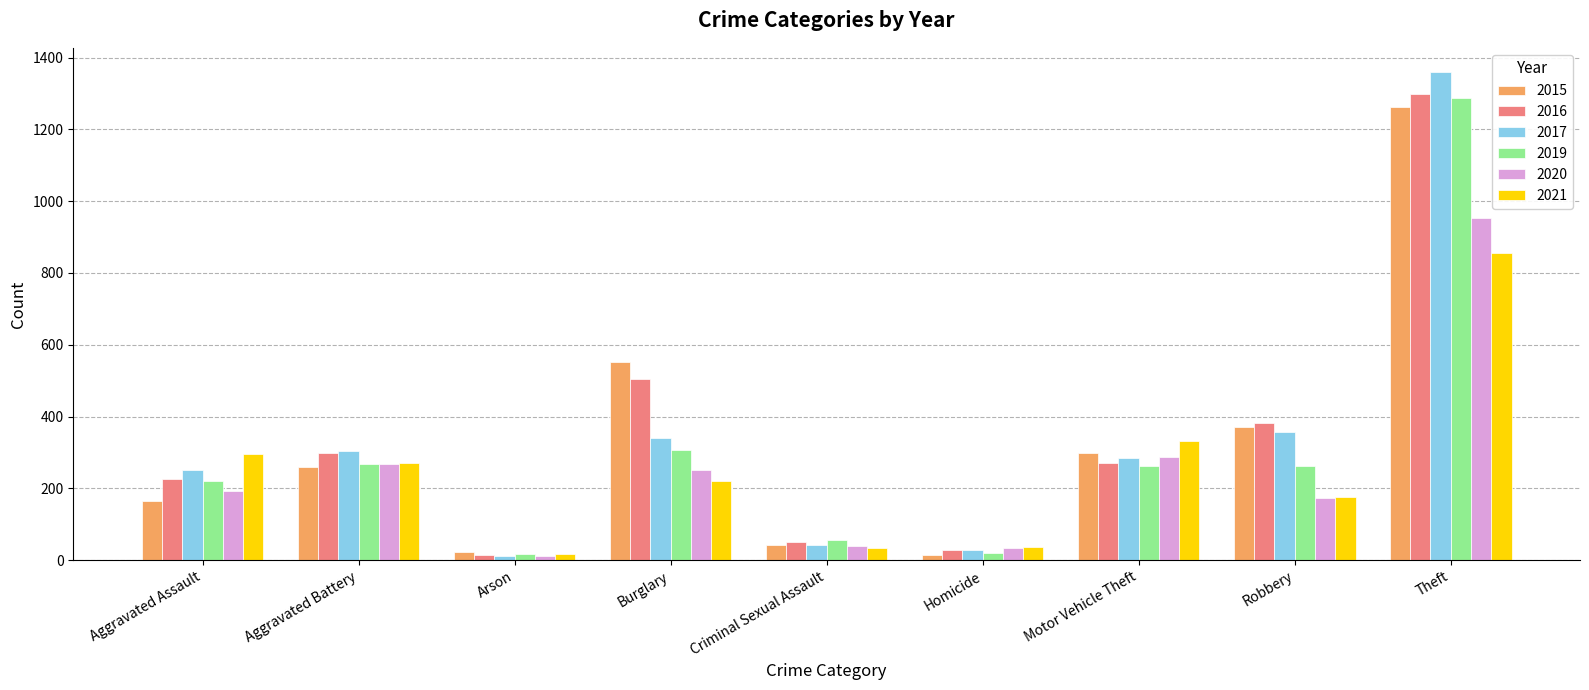

The 2021 series shows 1174 at Theft. True or false?

False